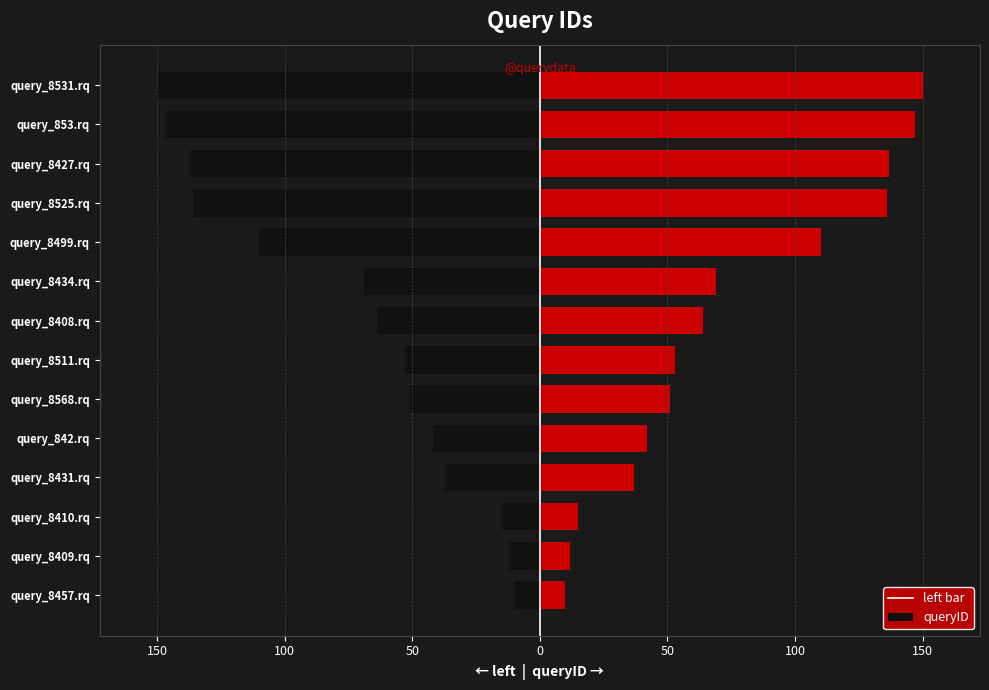

True or false: left has a value of -54 at query_8431.rq.

False